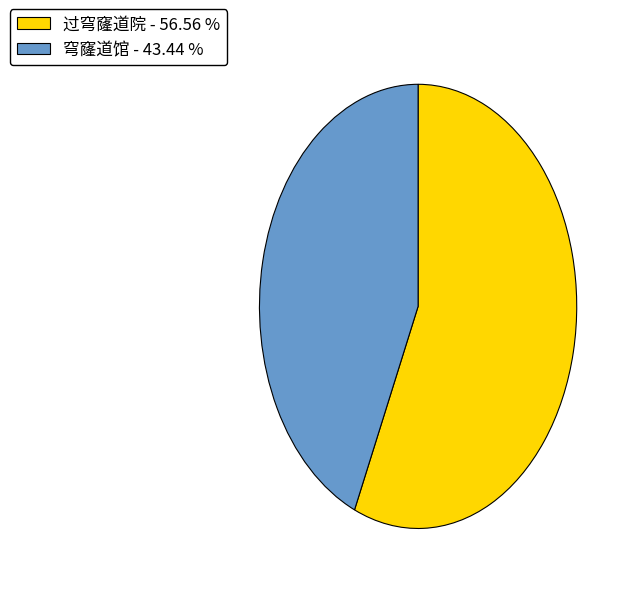

Is 过穹窿道院 - 56.56 % the majority of the pie?

Yes